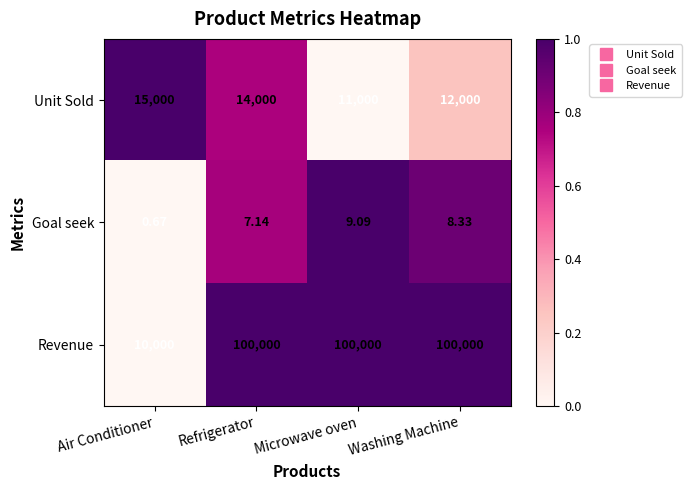

At which category is the sum across all series the highest?

Refrigerator